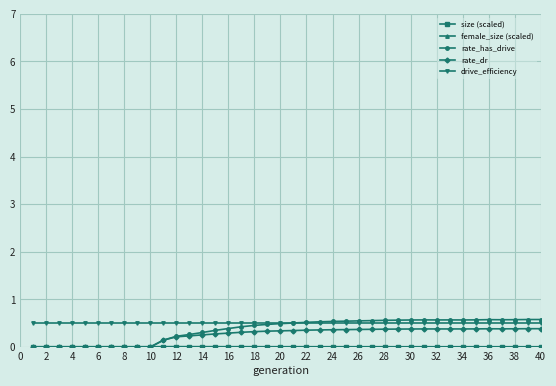

What is the maximum value shown in the chart?

0.6